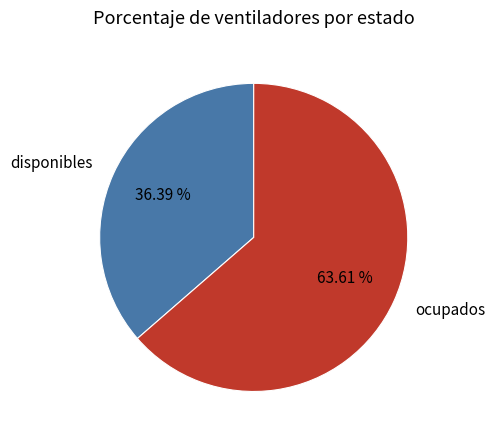

Count the number of slices in the pie.

2